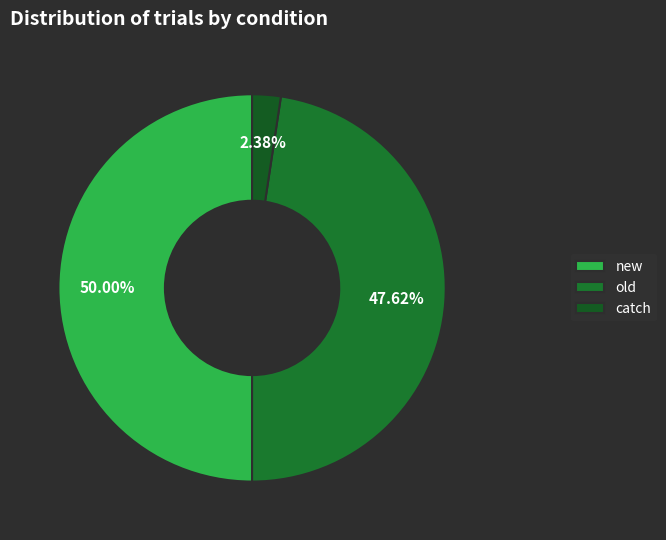

Is there any slice that represents more than half of the pie?

No